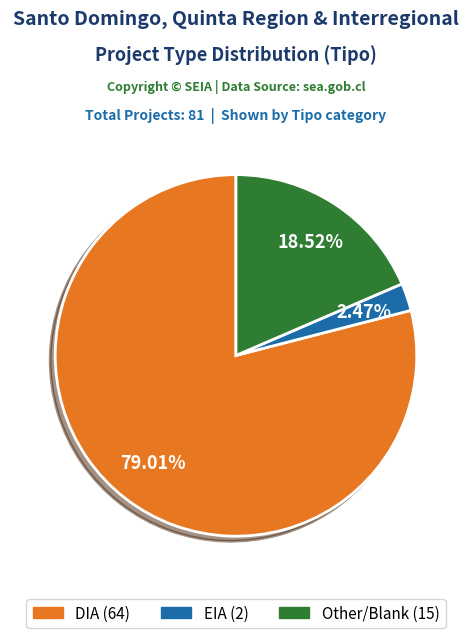

Rank the categories by value from highest to lowest.

DIA, Other, EIA